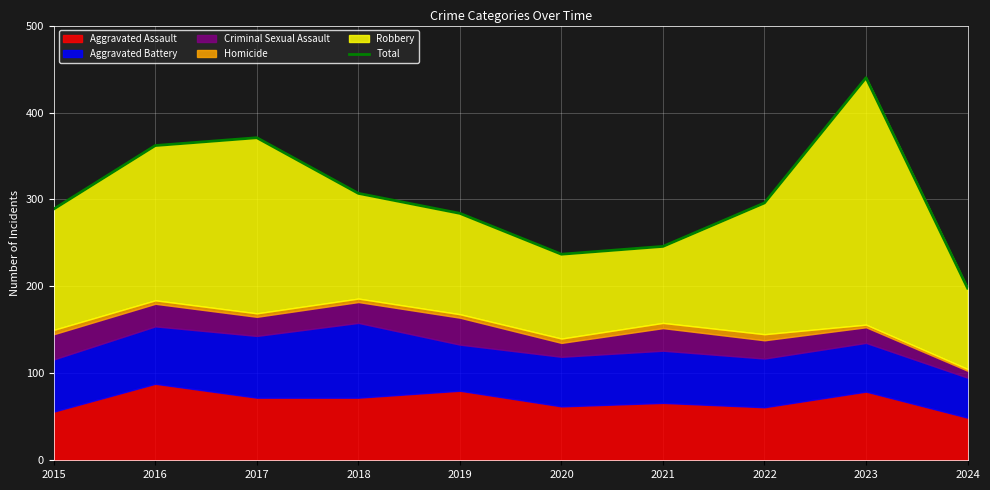

What is the value of the 9th point from the left?

440